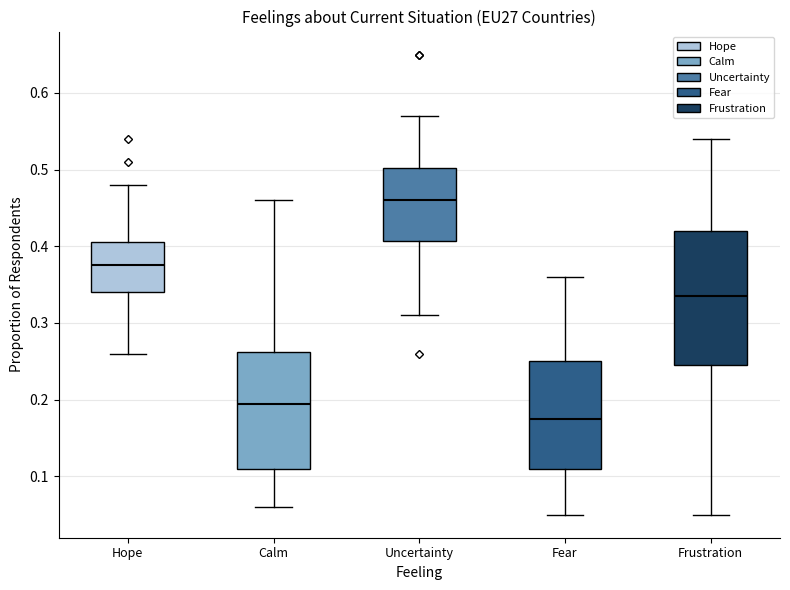

Where does the upper whisker of the box for Uncertainty end on the y-axis? The values are not printed on the chart, so give them approximately, as read against the axis.

0.57